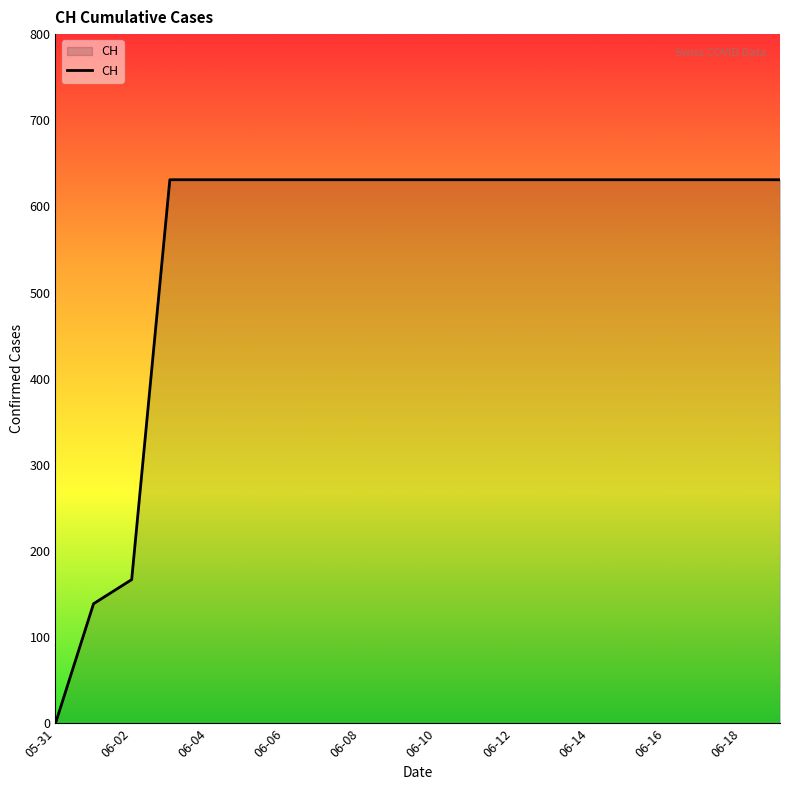

What is the greatest value displayed?

631